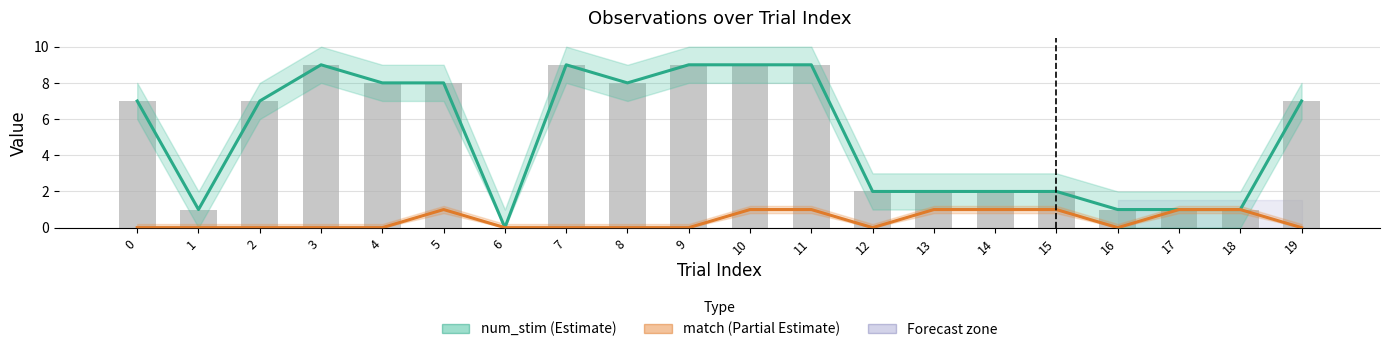

Between 13 and 8, which is larger?

8